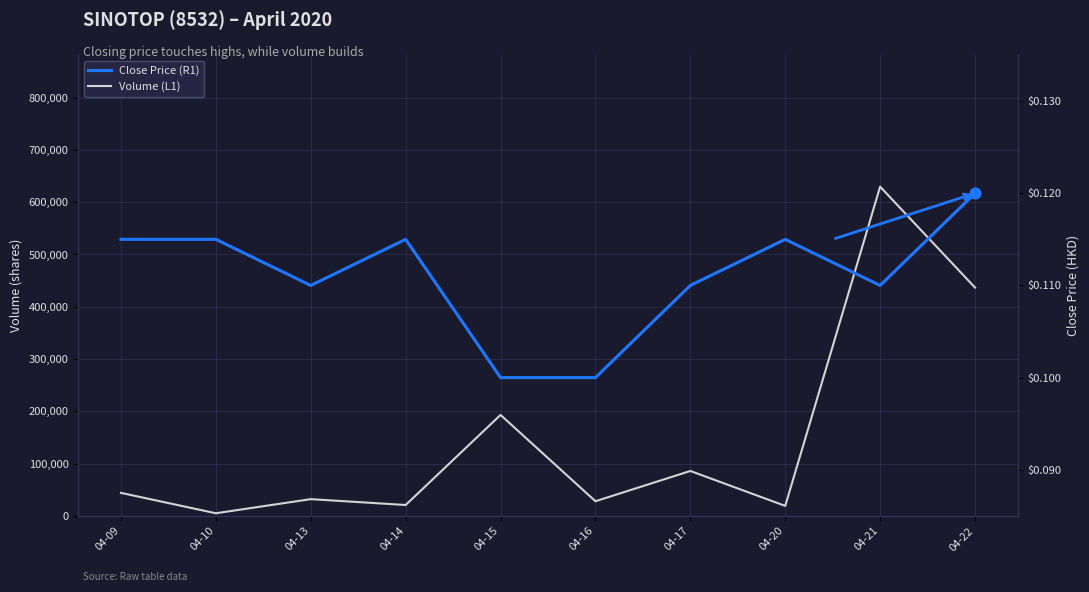

Which series contains the lowest Y value?

Close Price (R1)